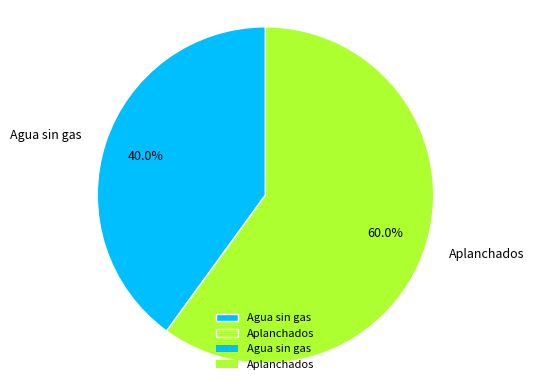

Which slice is the smallest?

Agua sin gas